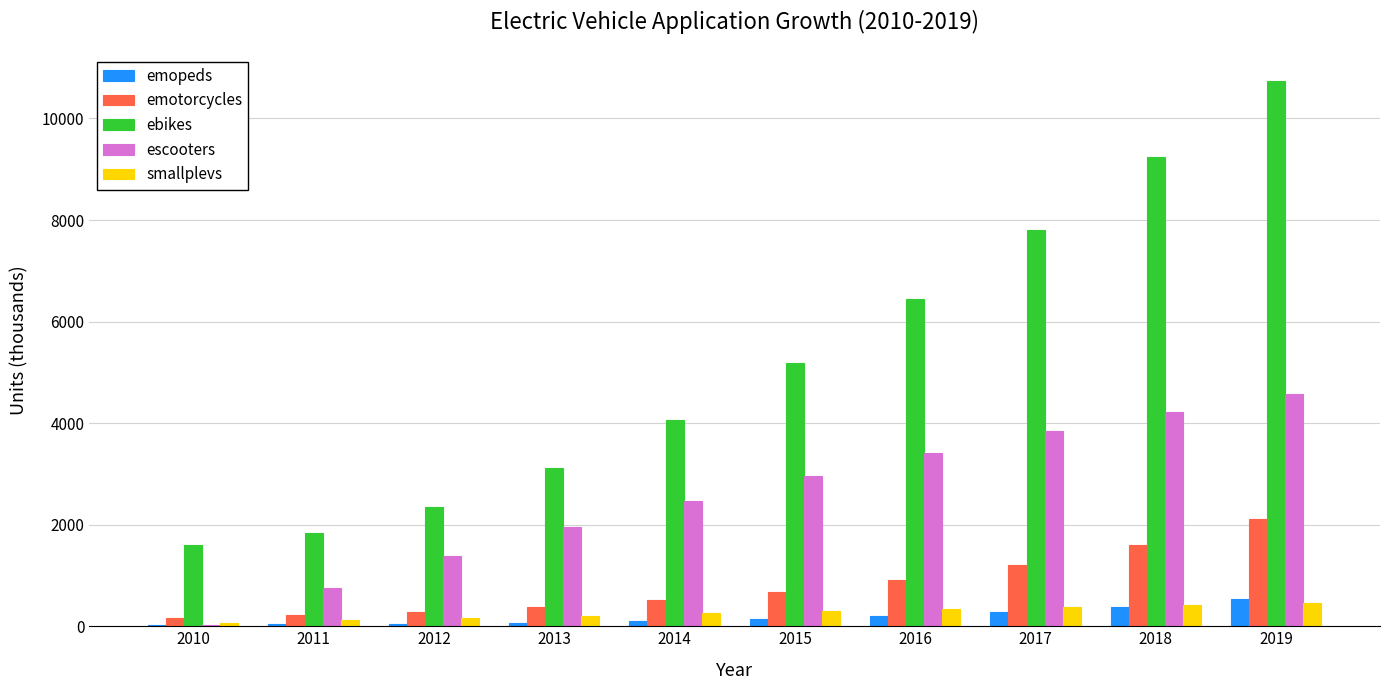

What is the maximum value shown in the chart?

10731.9